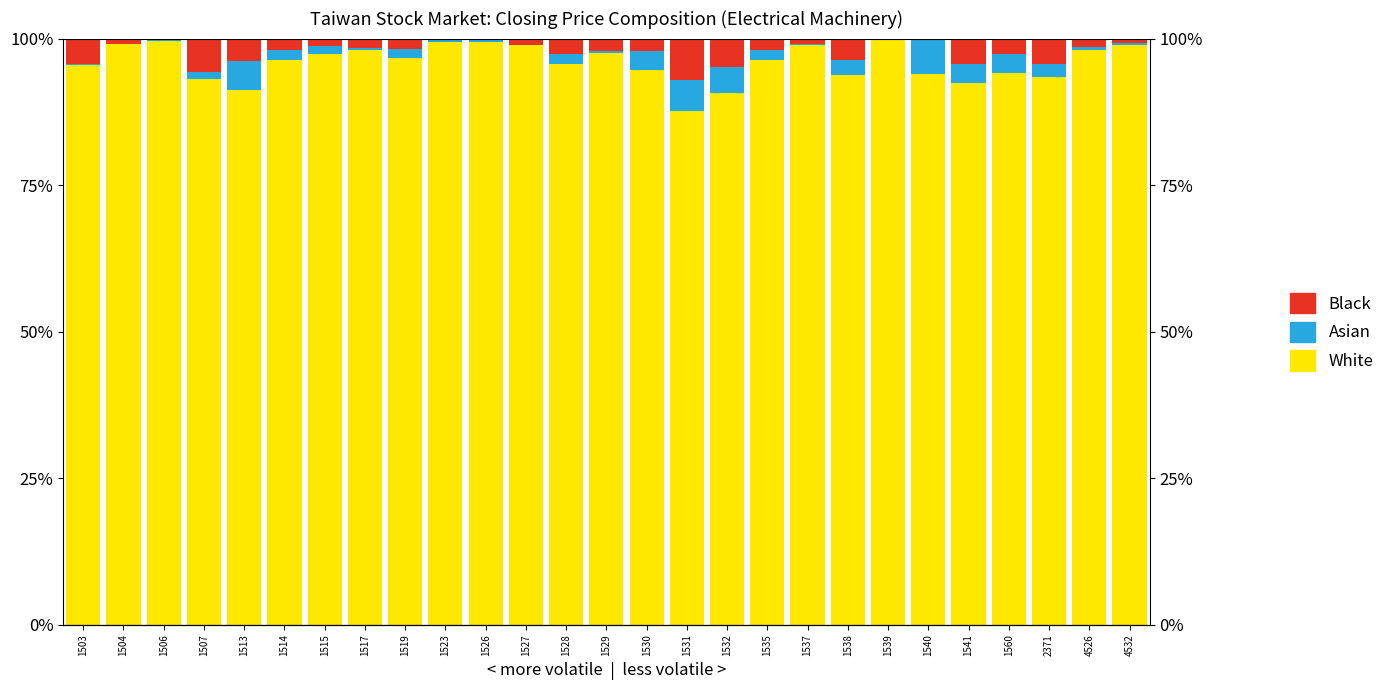

How many data points does each series have?

27